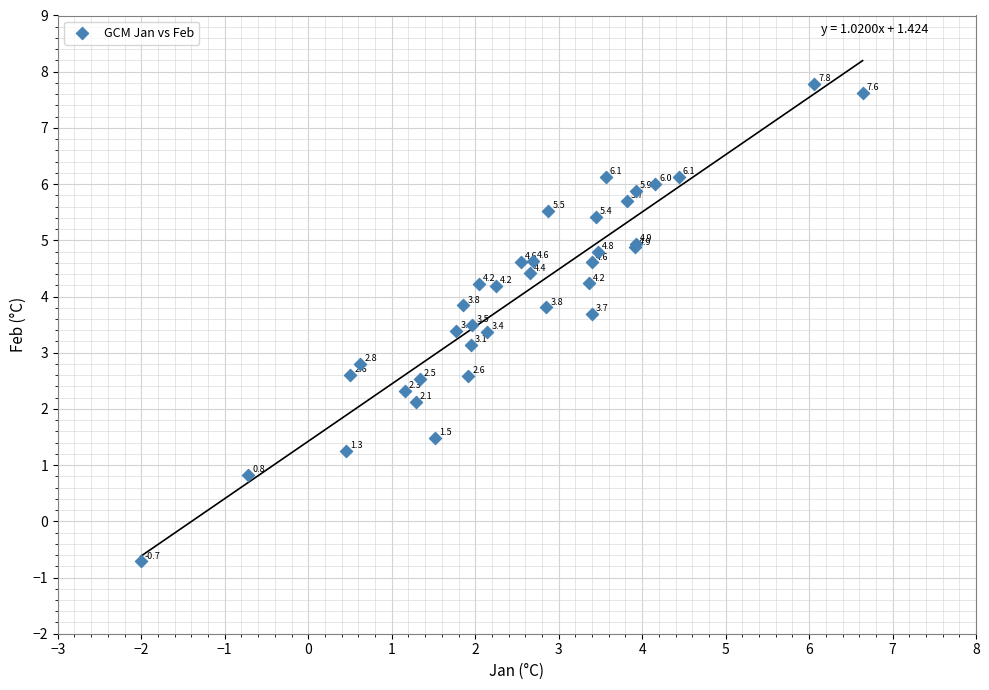

What Y value in the scatter plot is closest to 3?

3.1